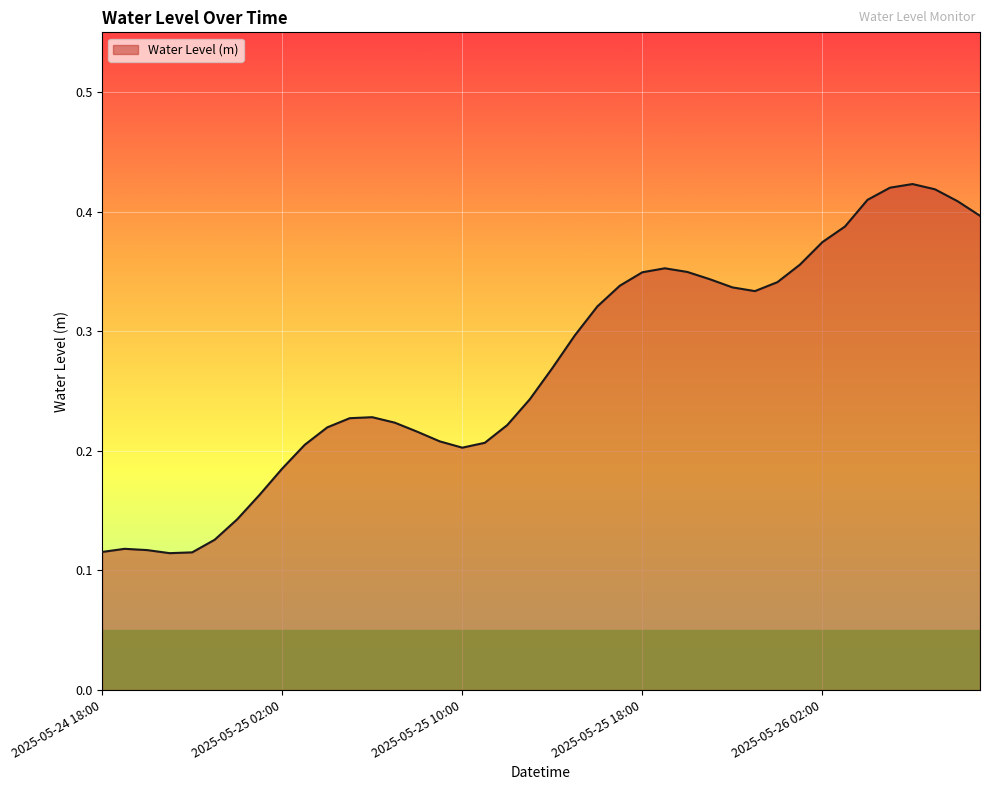

Is this an area chart (filled region under the line)?

Yes